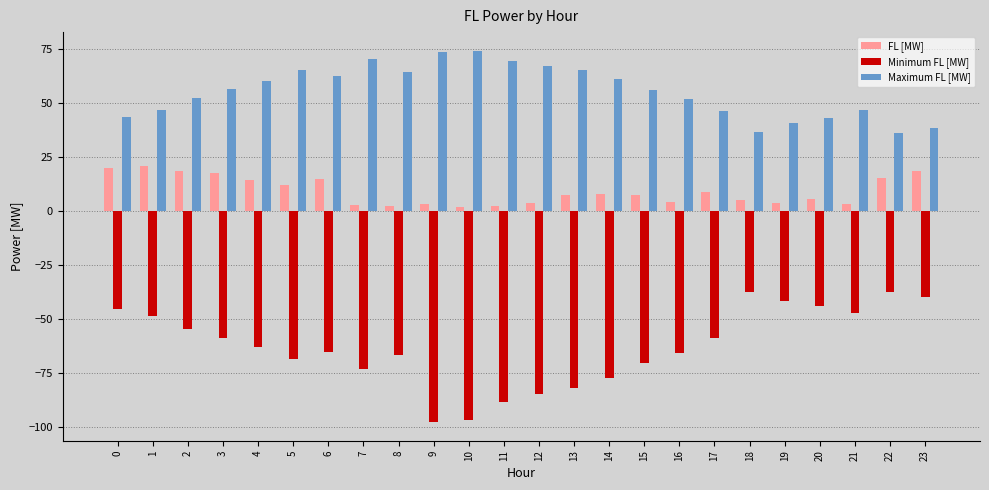

Are the bars grouped side by side (vs. stacked)?

Yes